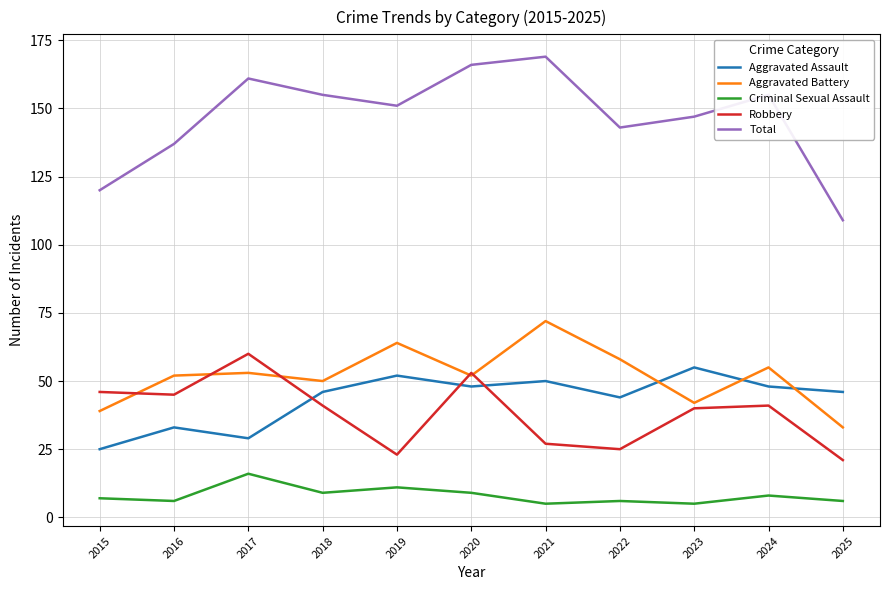

In Aggravated Battery, how many points are lower than both neighbors (excluding endpoints)?

3